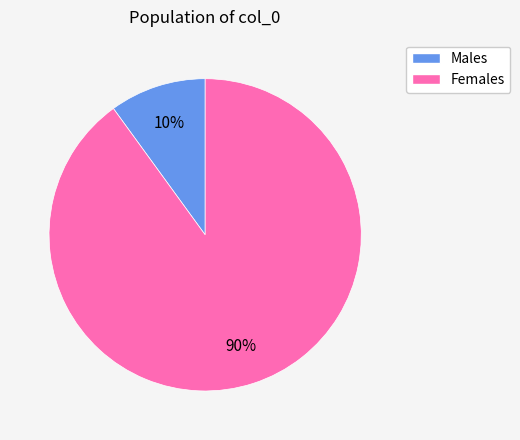

Is there any slice that represents more than half of the pie?

Yes